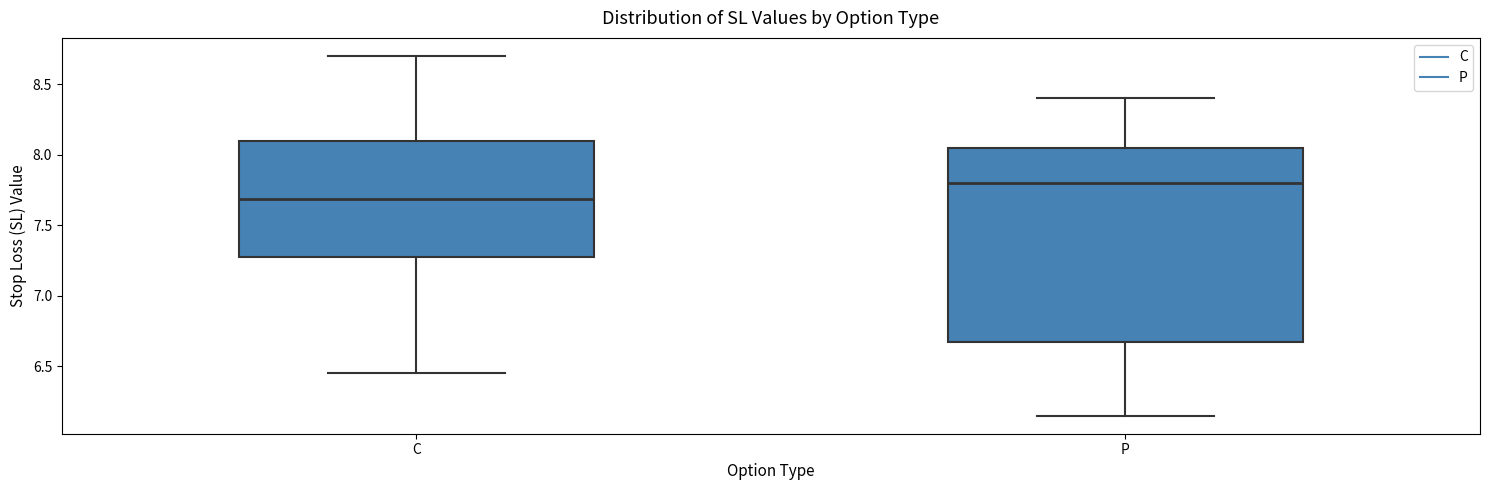

Reading left to right, transcribe this box plot: for each box, give where its median line is, the range the box spans, and where its two whiskers end, as read against the y-axis. The values are not printed on the chart, so give them approximately, as read against the axis.

C: median 7.70, box 7.30 to 8.10, whiskers 6.45 to 8.70
P: median 7.80, box 6.70 to 8.05, whiskers 6.15 to 8.40